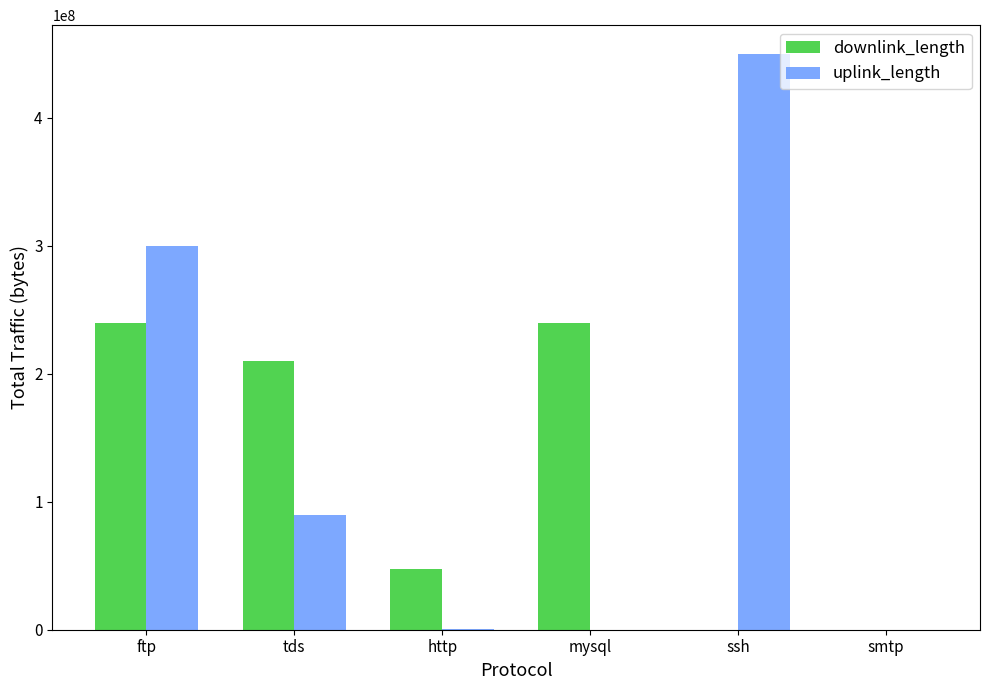

Is the value of uplink_length at mysql greater than the value of downlink_length at tds?

No